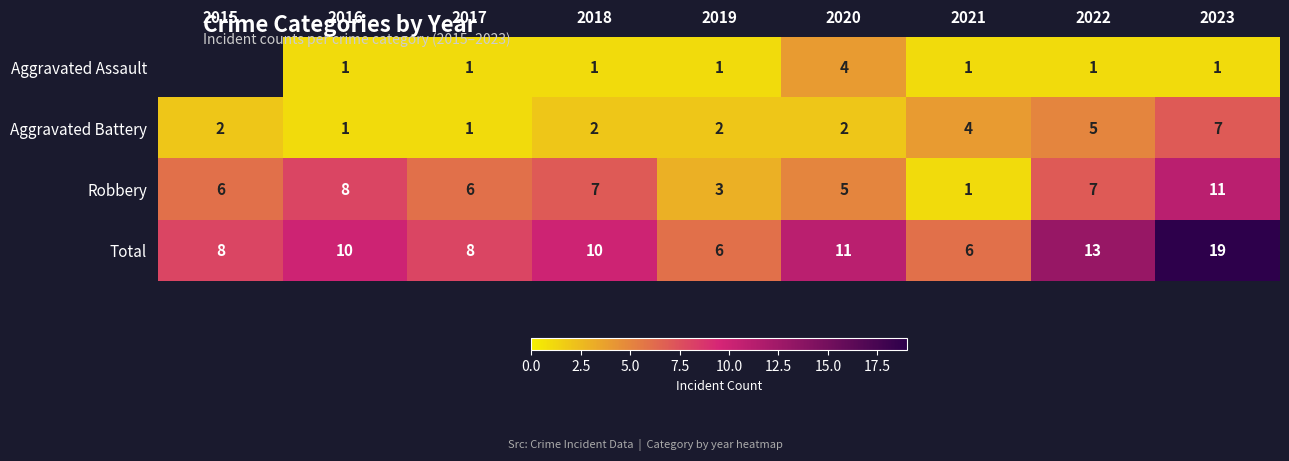

What is the difference between the maximum and minimum values in the Robbery series?

10